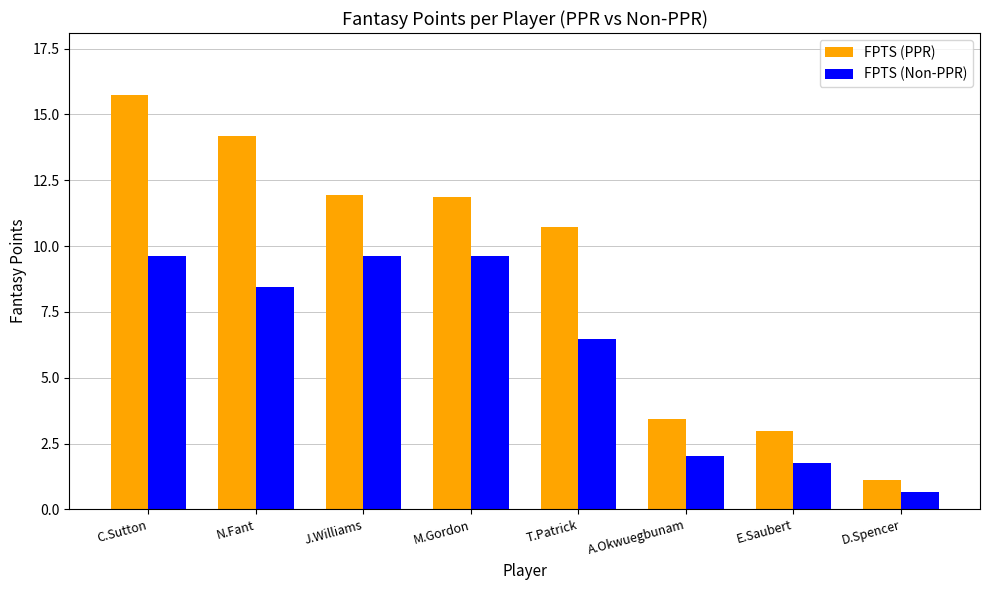

What is the difference between the FPTS (Non-PPR) values at E.Saubert and M.Gordon?

7.9